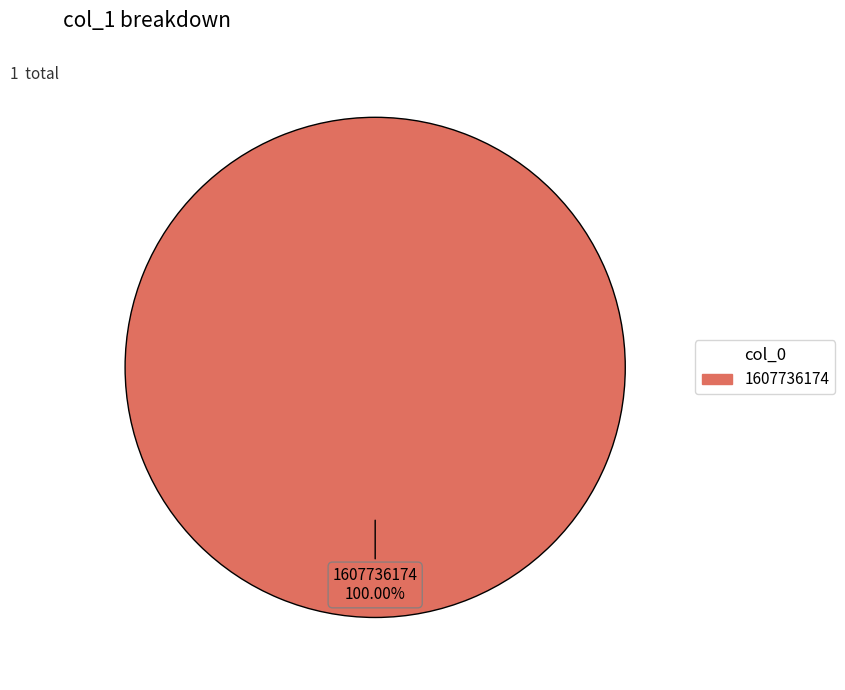

True or false: 1607736174 accounts for 100% of the total.

True